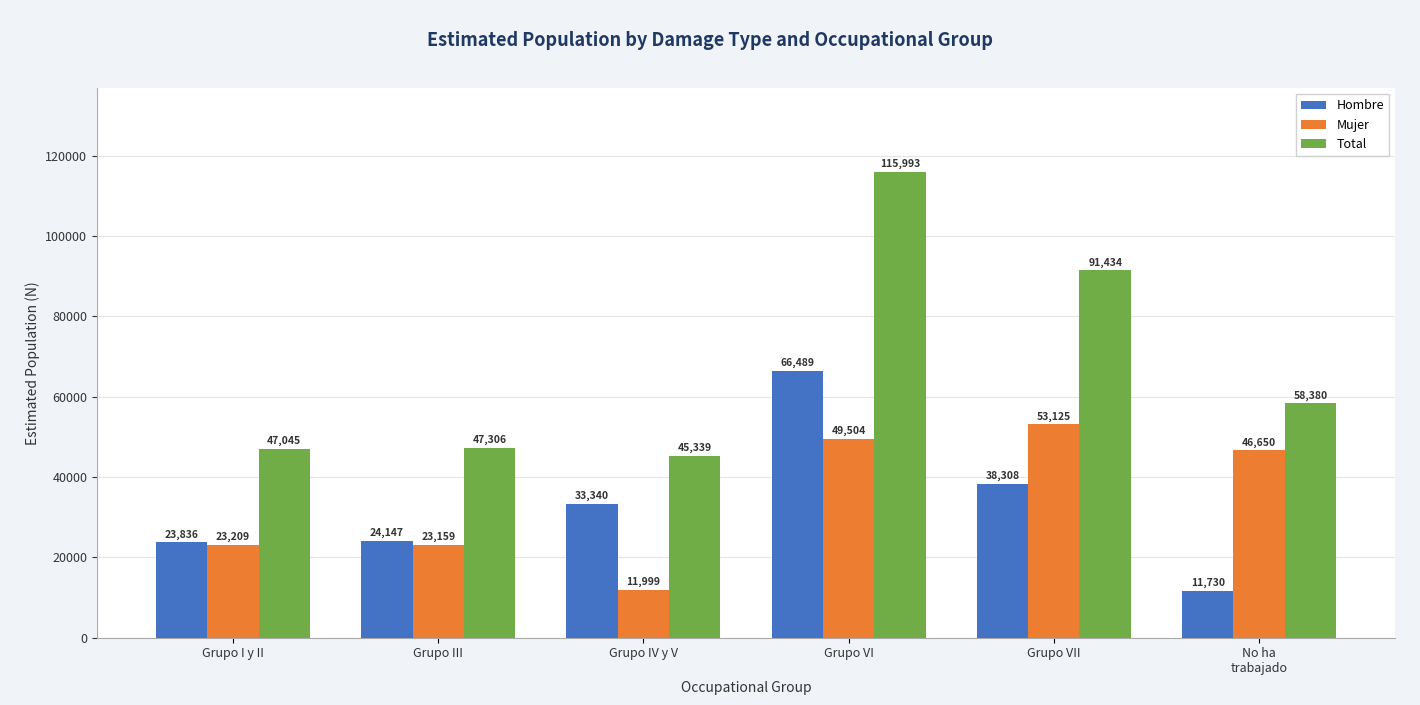

Reading right to left, transcribe all the data shown in this chart.

Hombre: No ha
trabajado=11730	Grupo VII=38308	Grupo VI=66489	Grupo IV y V=33340	Grupo III=24147	Grupo I y II=23836
Mujer: No ha
trabajado=46650	Grupo VII=53125	Grupo VI=49504	Grupo IV y V=11999	Grupo III=23159	Grupo I y II=23209
Total: No ha
trabajado=58380	Grupo VII=91434	Grupo VI=115993	Grupo IV y V=45339	Grupo III=47306	Grupo I y II=47045